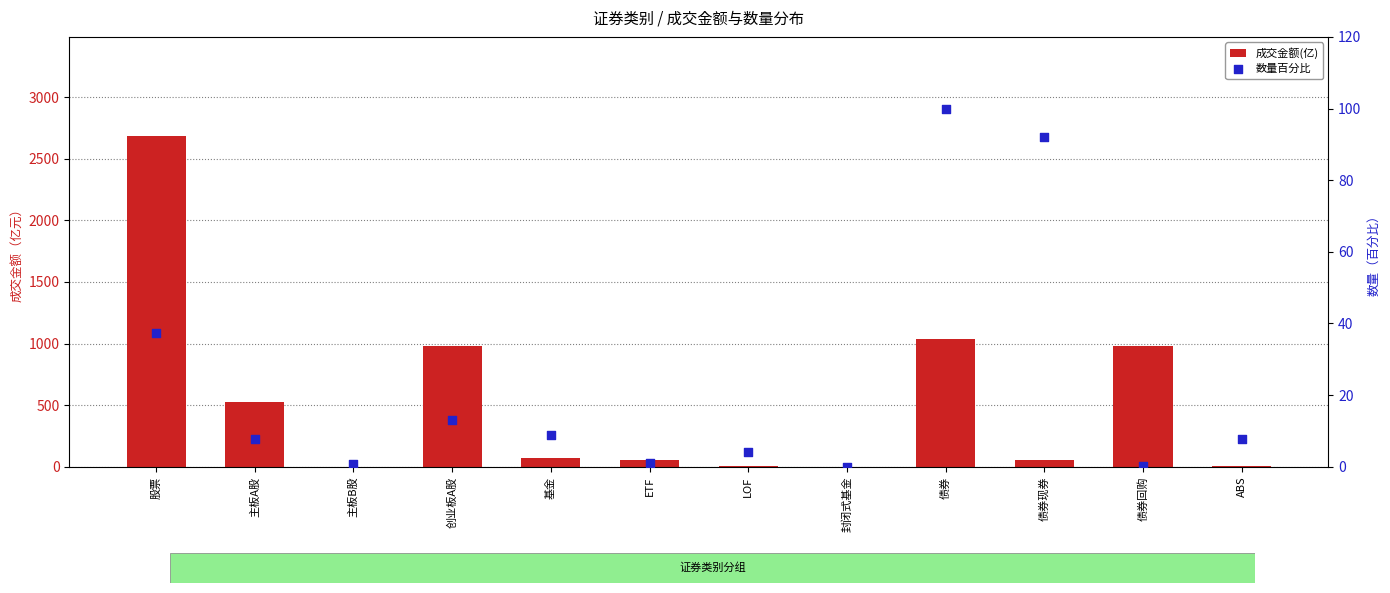

Which series has the largest total across all categories?

成交金额(亿)